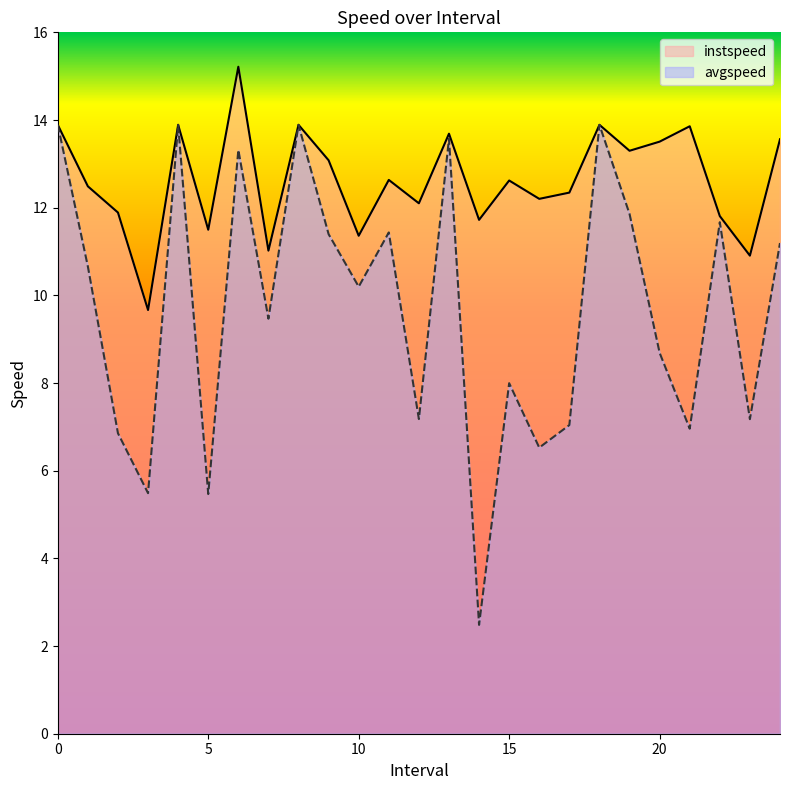

True or false: instspeed and avgspeed cross at least once.

False